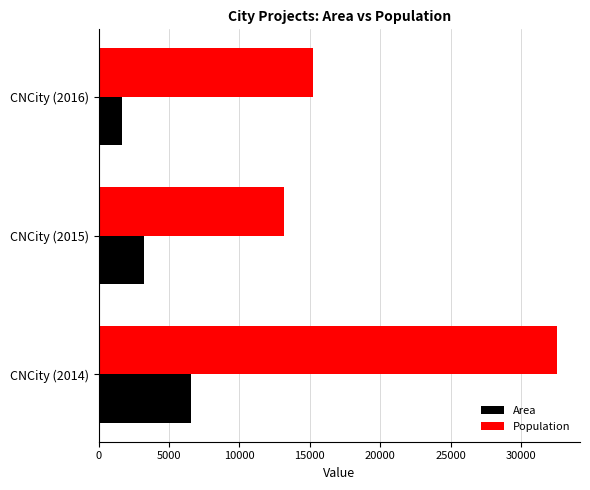

Rank the categories by Population value from highest to lowest.

CNCity (2014), CNCity (2016), CNCity (2015)